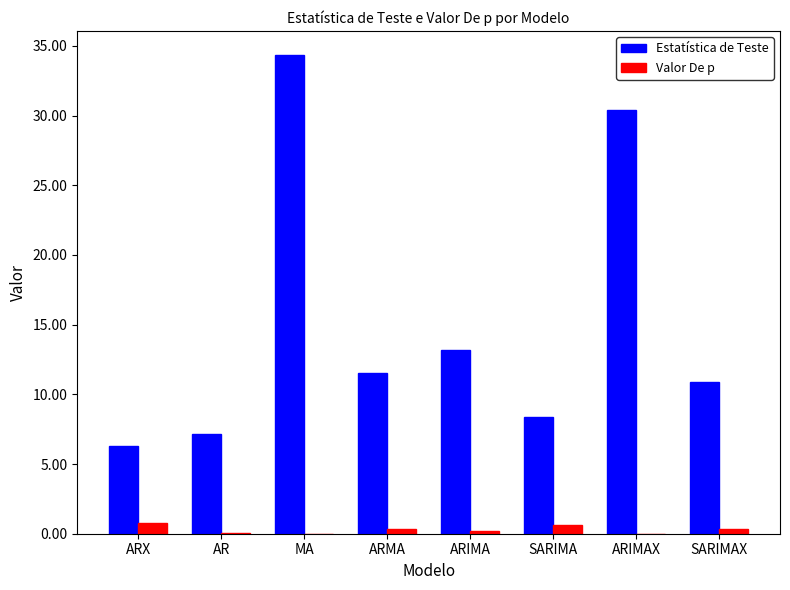

How many distinct data groups are displayed?

2